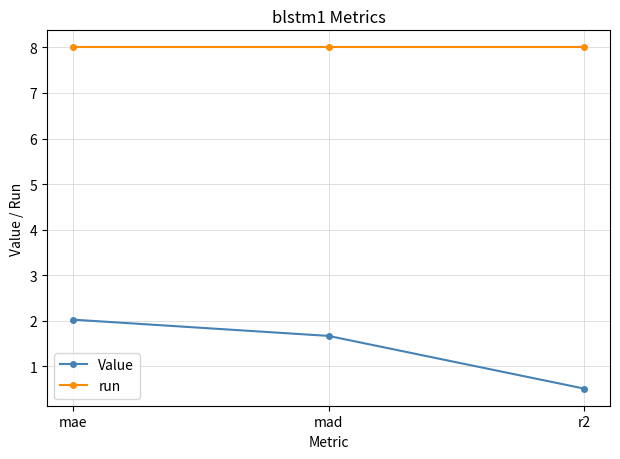

What position from the right is r2?

1